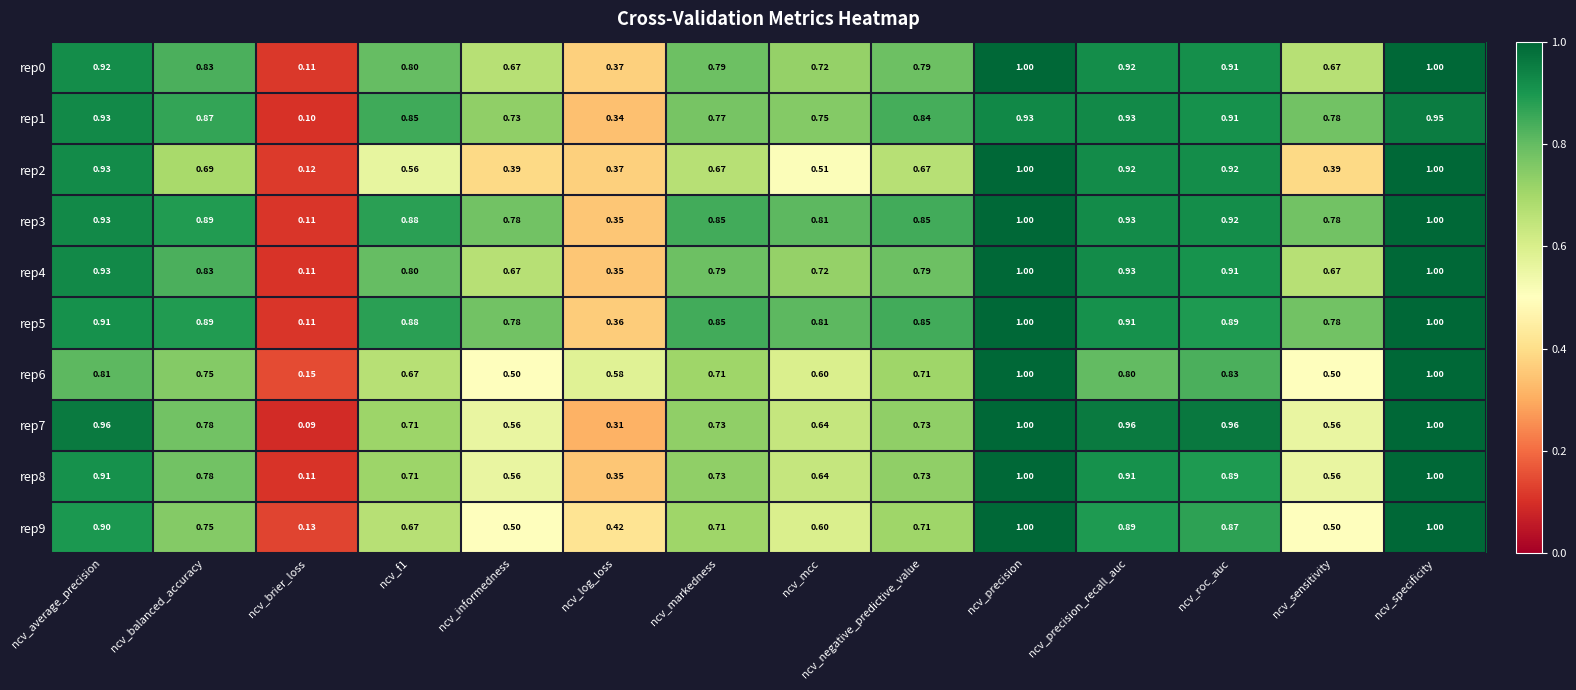

At which label does rep5 reach its minimum?

ncv_brier_loss